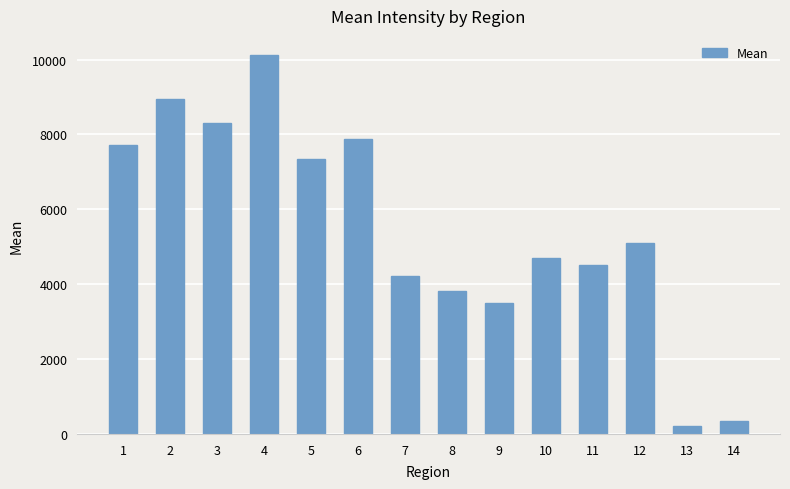

What value does the data have at 13?

206.7